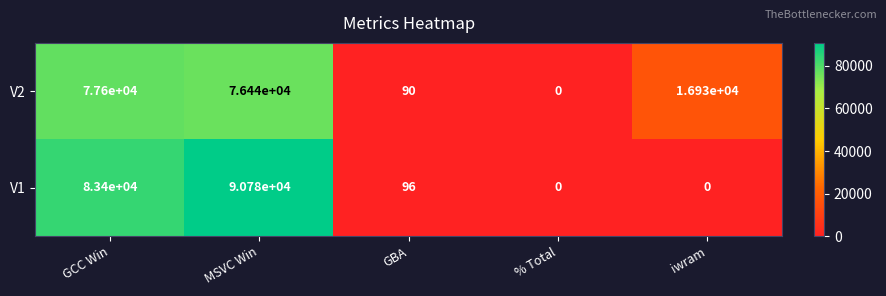

The value of V1 at % Total is -54882. True or false?

False